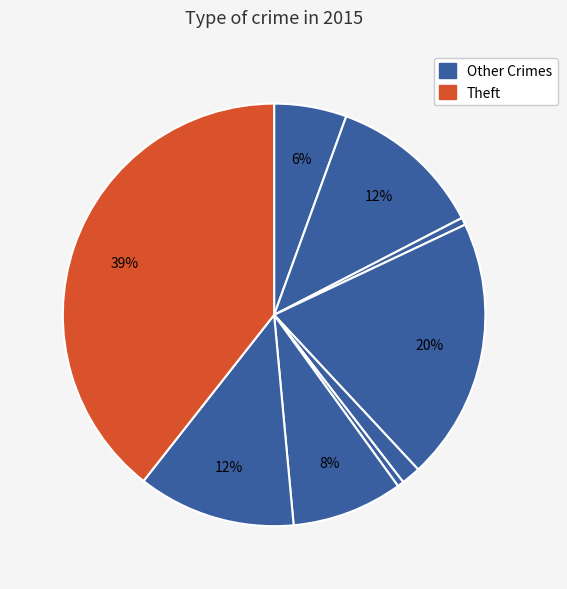

How many slices are in this pie chart?

9